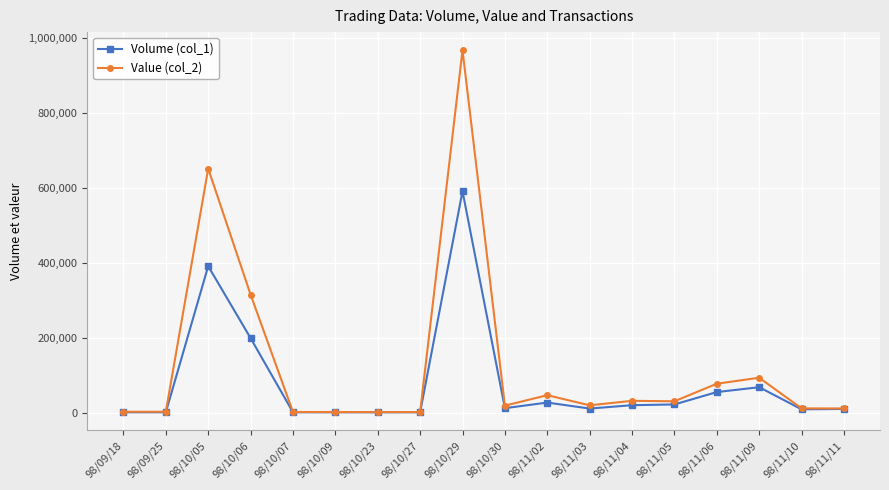

What is the difference between the maximum and minimum values in the Volume (col_1) series?

590000